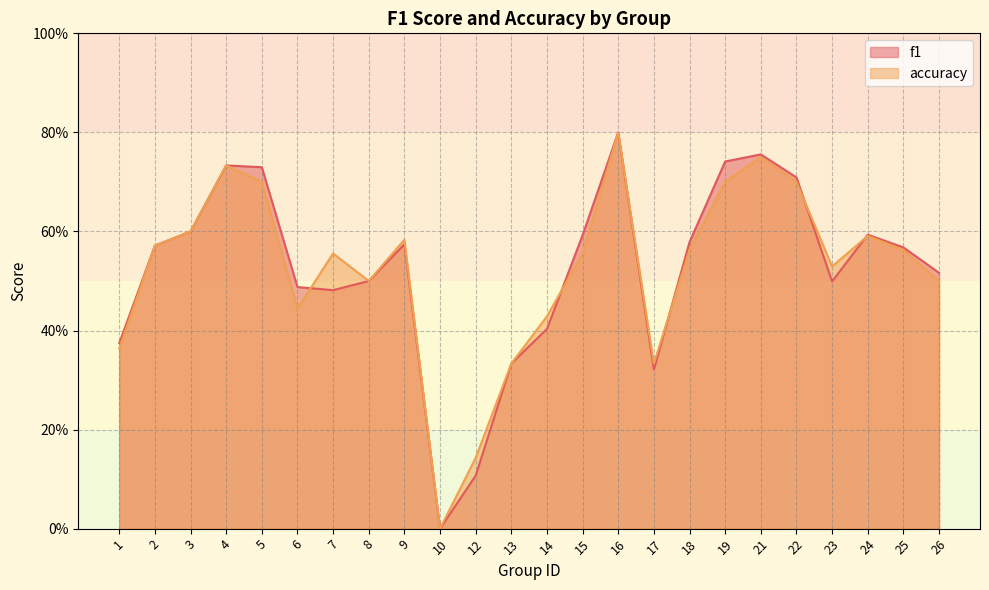

True or false: f1 has a value of 0.1 at 1.

False